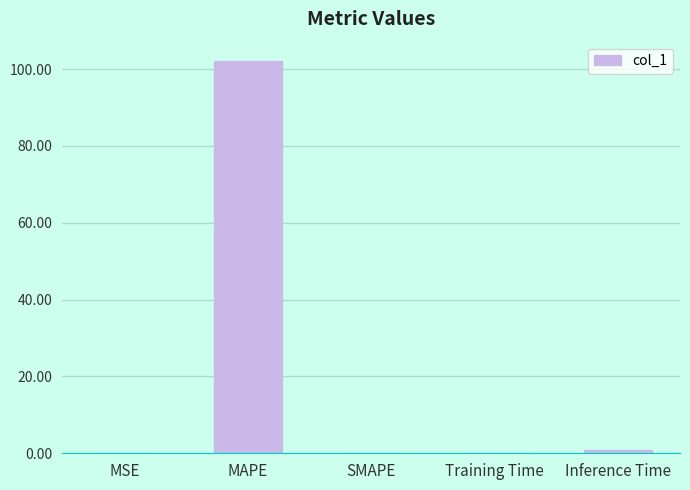

Is it true that the value at Inference Time is 0.9?

True